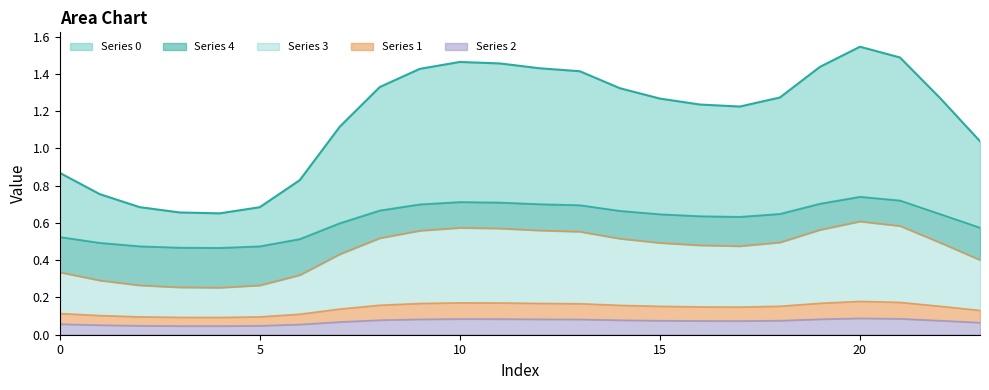

True or false: 1 and 0 intersect in this chart.

False